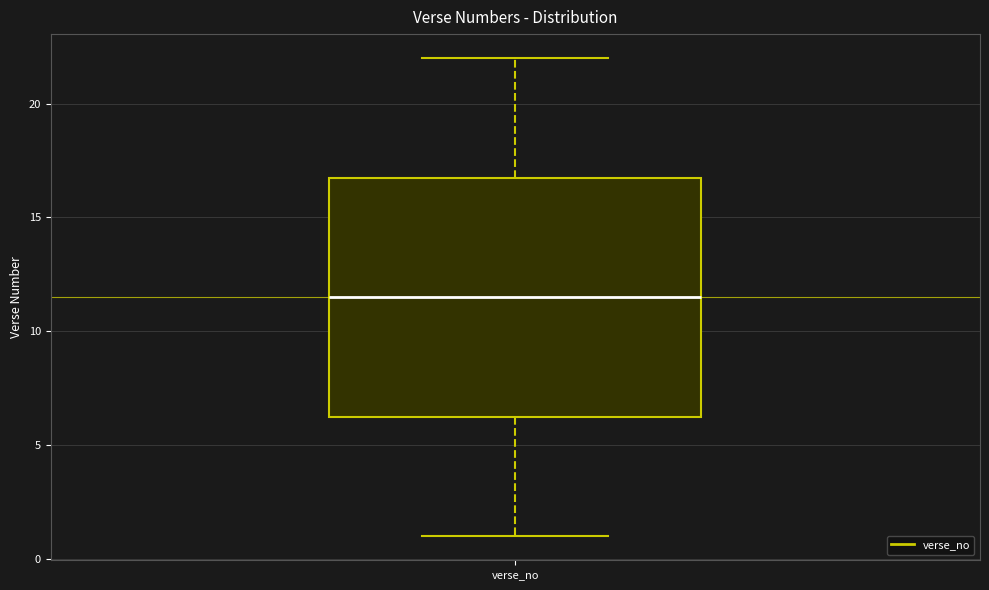

Where does the lower whisker of the box for verse_no end on the y-axis? The values are not printed on the chart, so give them approximately, as read against the axis.

1.0